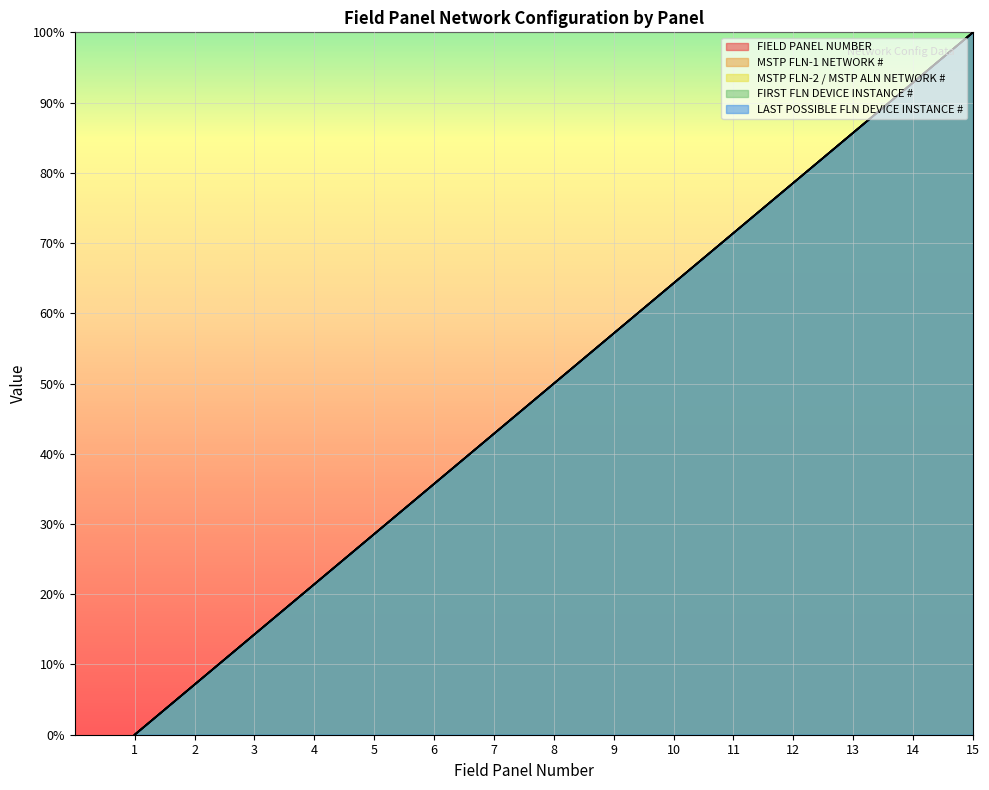

List the series in order of their peak value, lowest first.

FIELD PANEL NUMBER, MSTP FLN-1 NETWORK #, MSTP FLN-2 / MSTP ALN NETWORK #, FIRST FLN DEVICE INSTANCE #, LAST POSSIBLE FLN DEVICE INSTANCE #